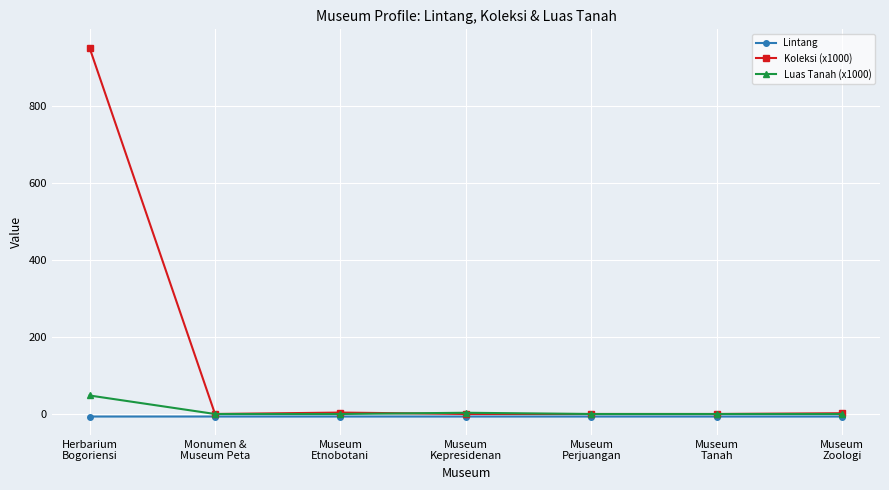

Rank the series by their maximum value, from lowest to highest.

Lintang, Luas Tanah (x1000), Koleksi (x1000)